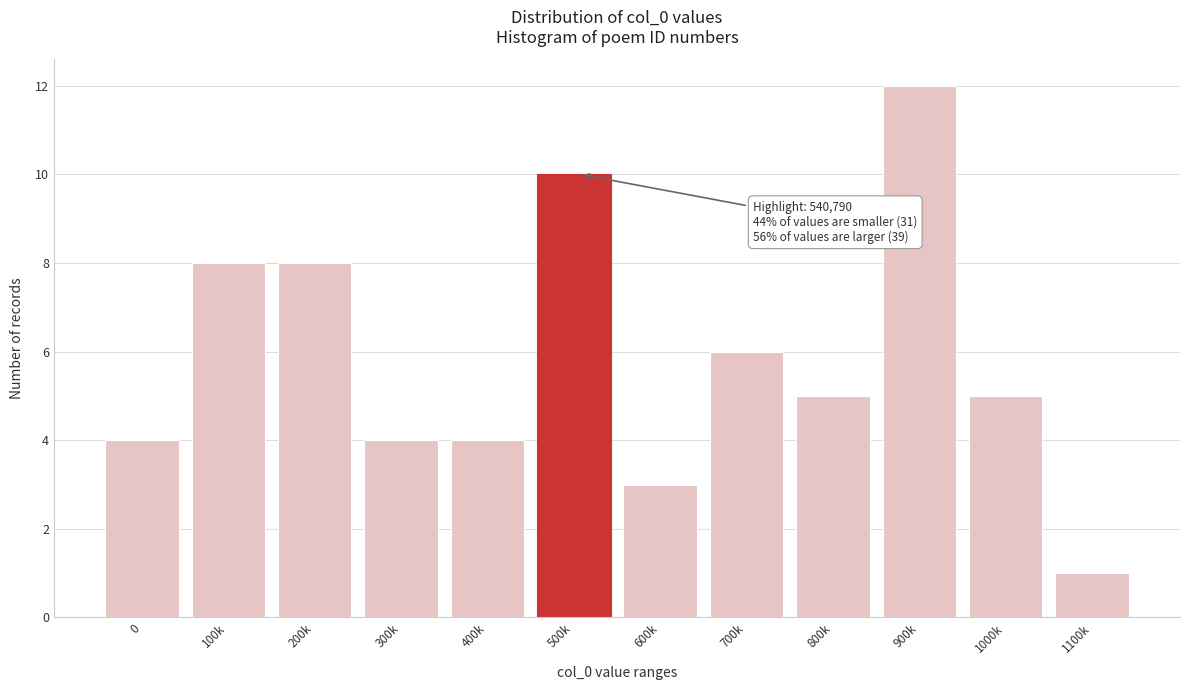

Reading left to right, extract all data points from this chart.

4	8	8	4	4	10	3	6	5	12	5	1